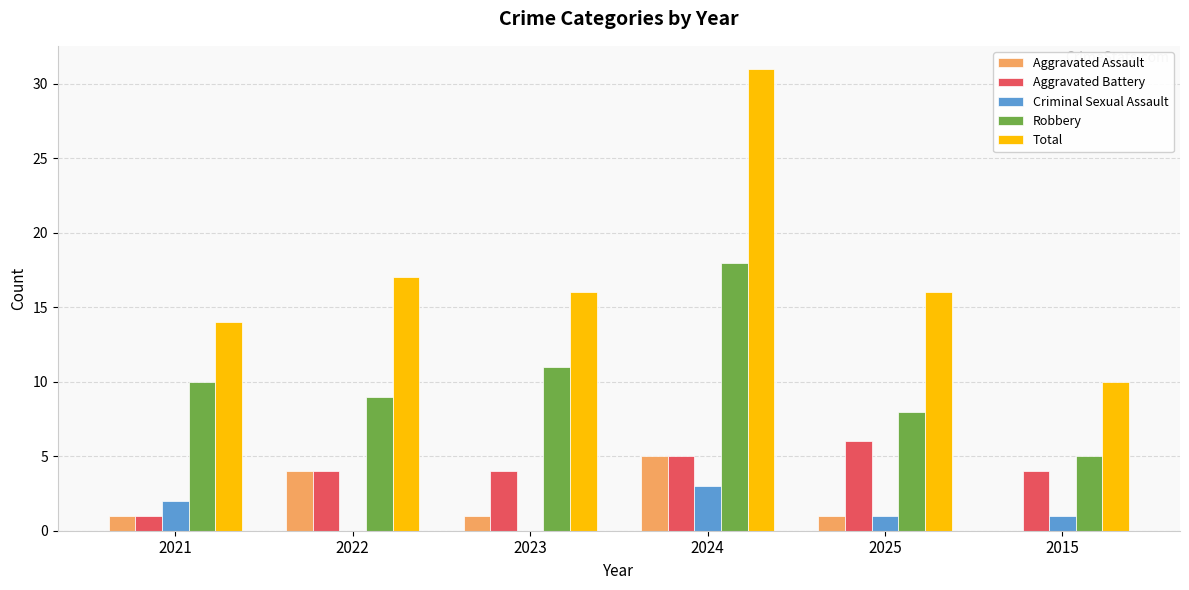

Which label corresponds to the largest value in the chart?

2024